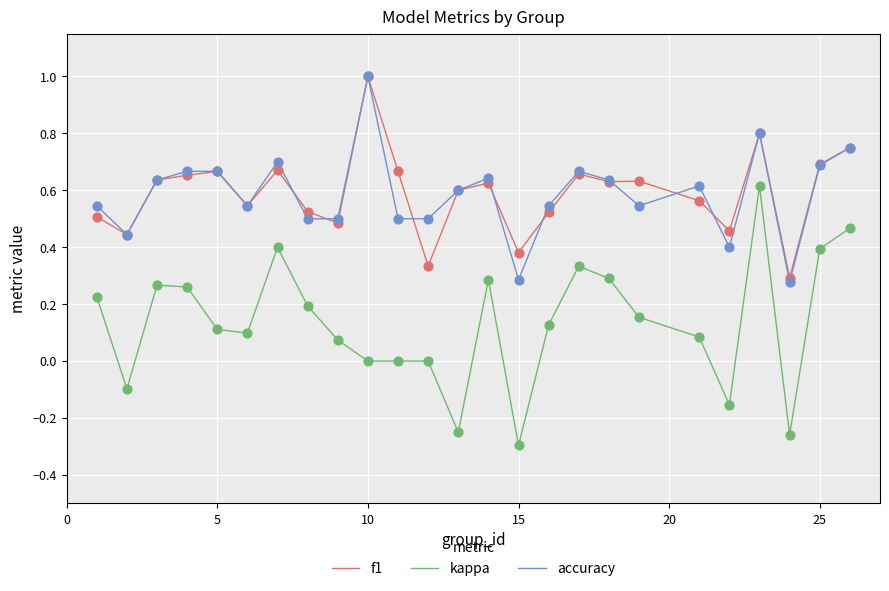

What are all the series names shown in the legend?

f1, kappa, accuracy